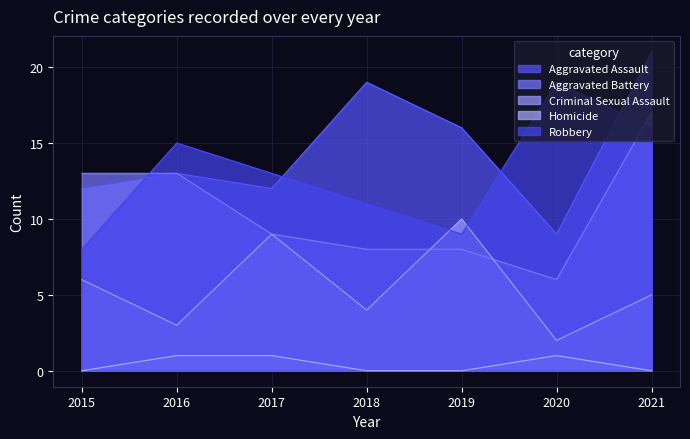

How many lines are shown in the chart?

5